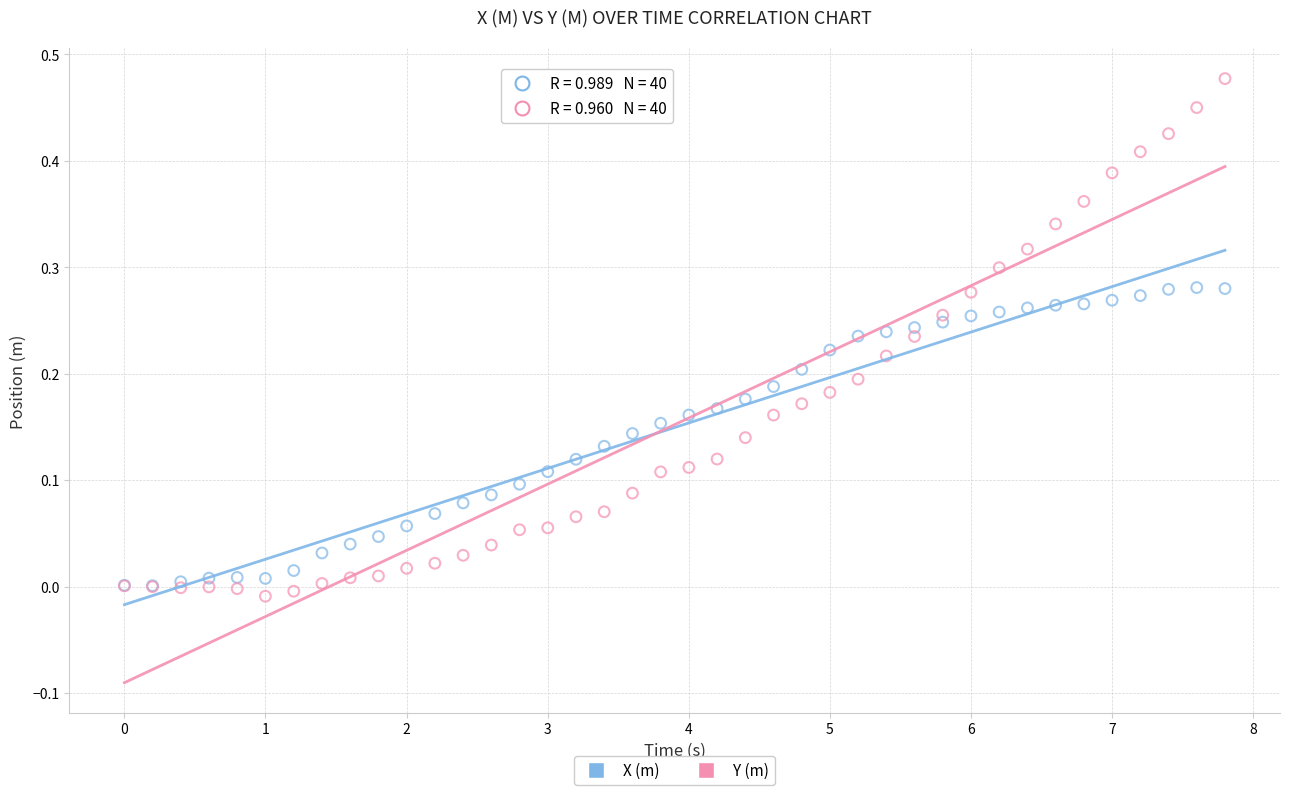

Which series reaches the minimum Y coordinate?

Y (m)